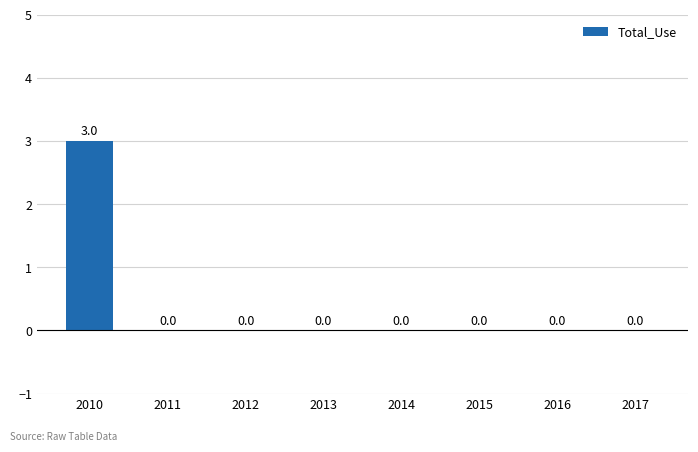

Is it true that the value at 2014 is 0?

True